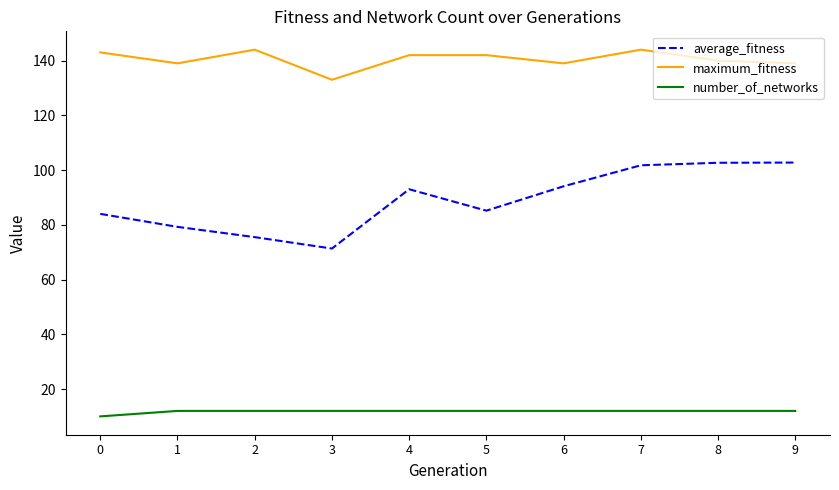

What is the difference between the maximum_fitness values at 9 and 3?

6.0